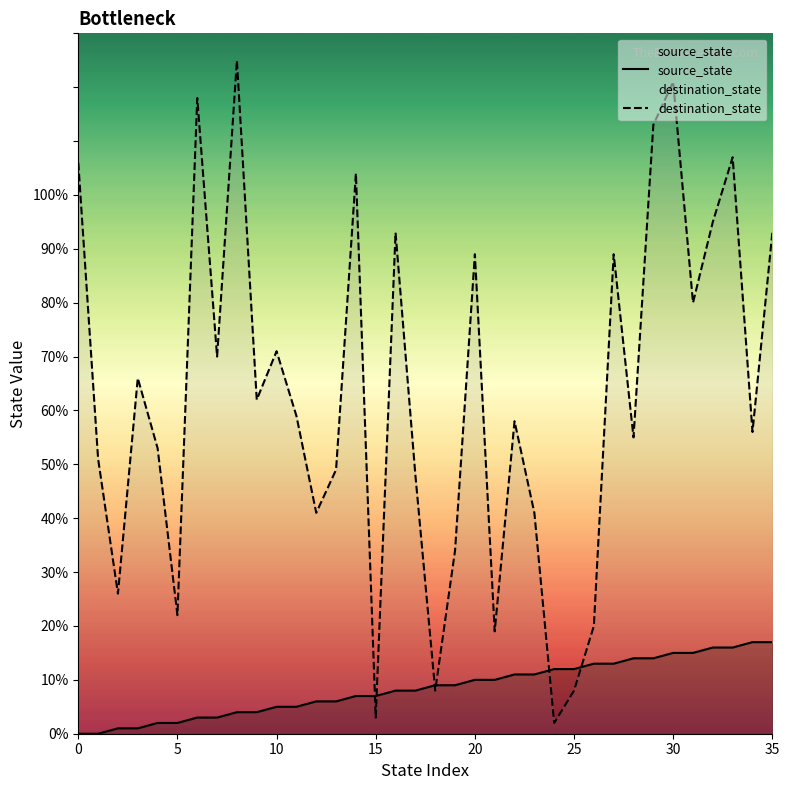

The value of source_state at 21 is 13. True or false?

False